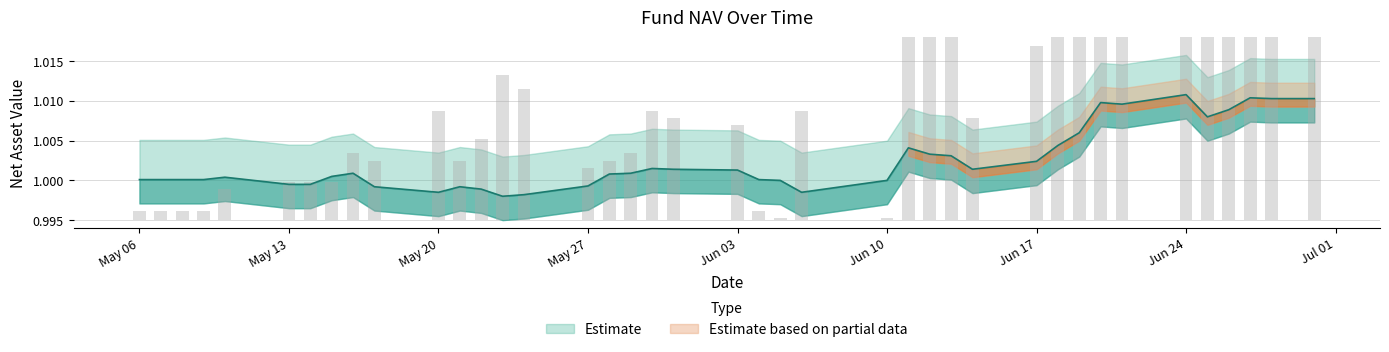

Are the bars horizontal?

No